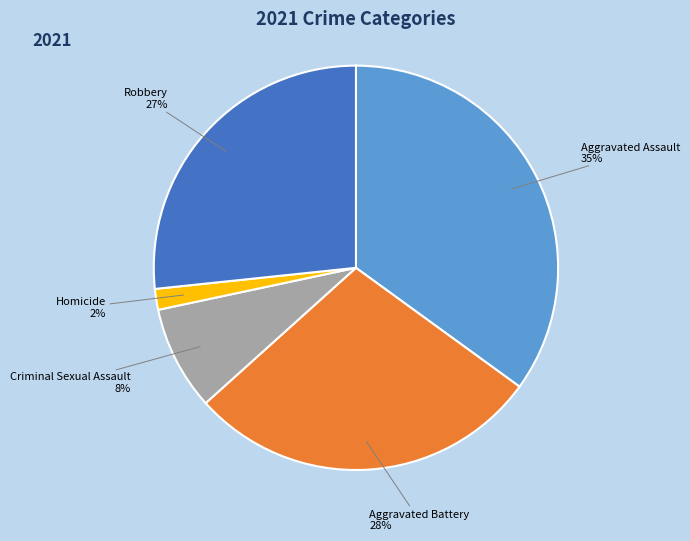

Do Robbery and Criminal Sexual Assault together represent more than half of the pie?

No